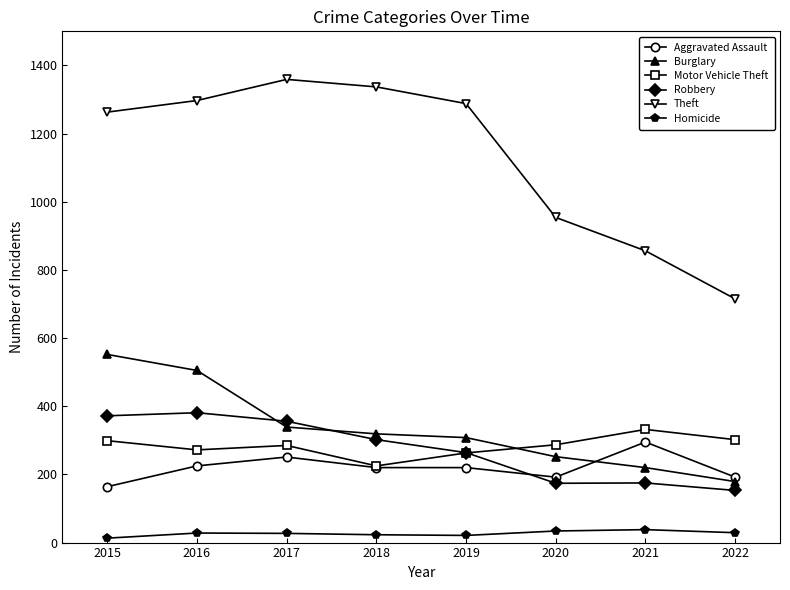

What is the total value across all series at 2018?

2426